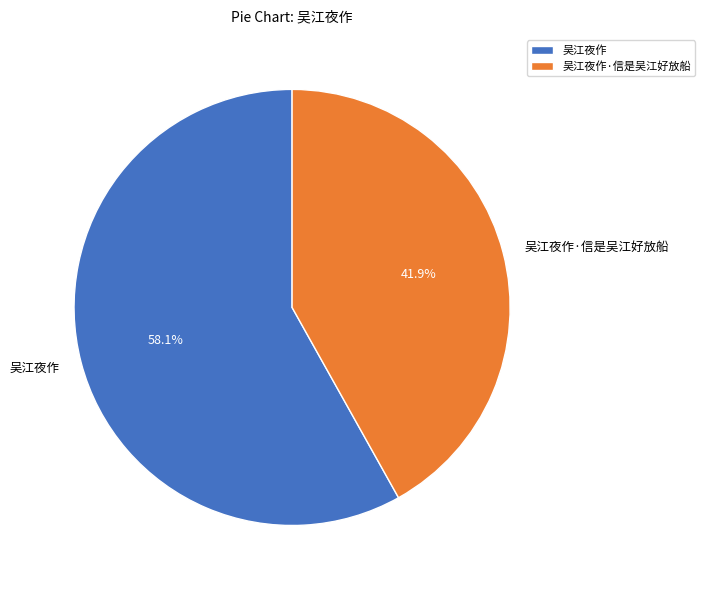

To the nearest percent, what is the difference between the 吴江夜作 and 吴江夜作·信是吴江好放船 slice percentages?

16%